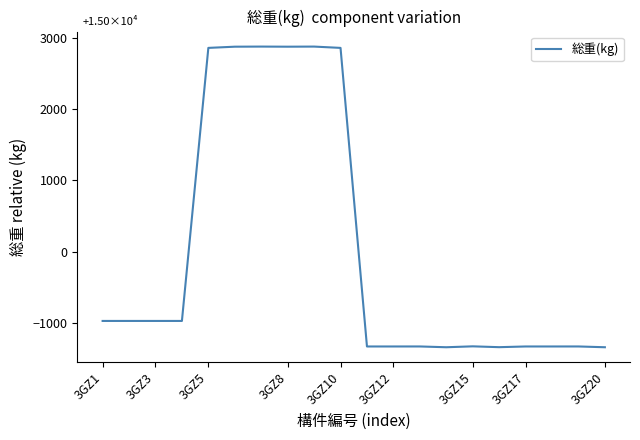

What is the maximum value shown in the chart?

2873.2